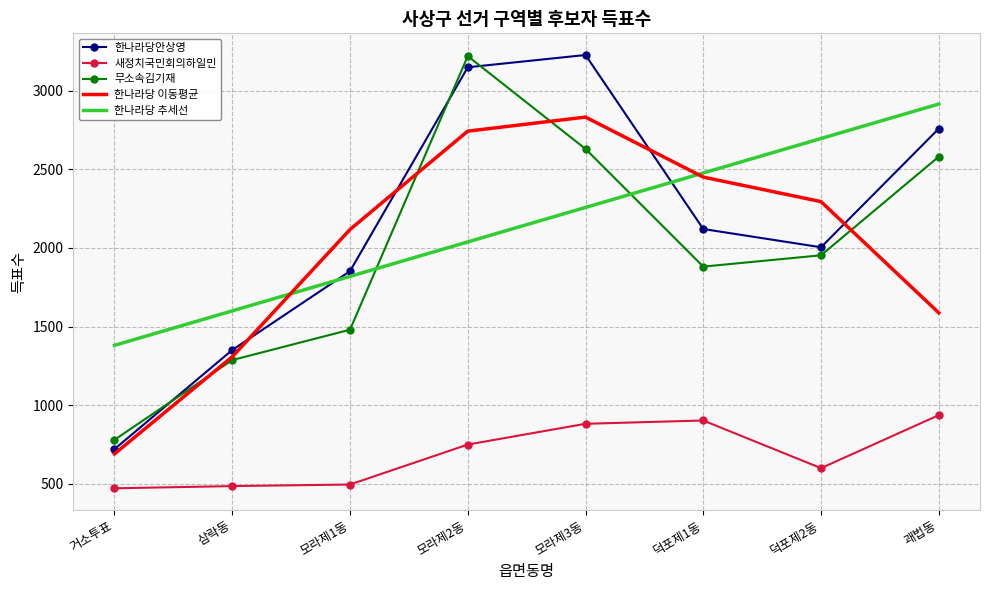

Is the value of 한나라당안상영 at 괘법동 greater than the value of 한나라당 추세선 at 괘법동?

No